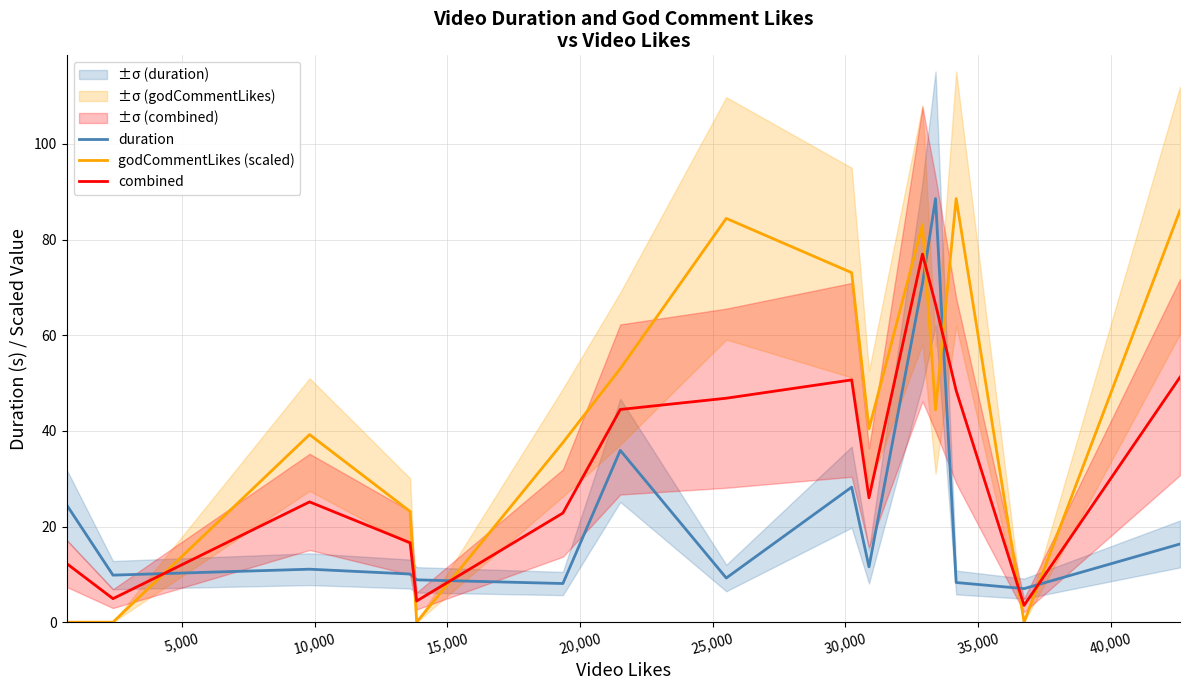

How many times do duration and combined cross each other?

7